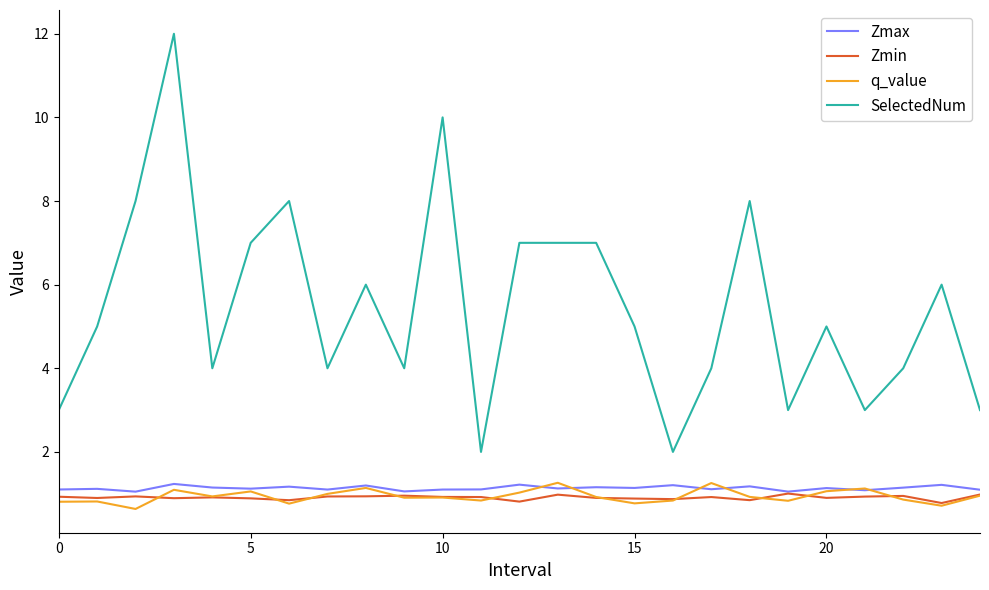

What is the minimum value shown in the chart?

0.6